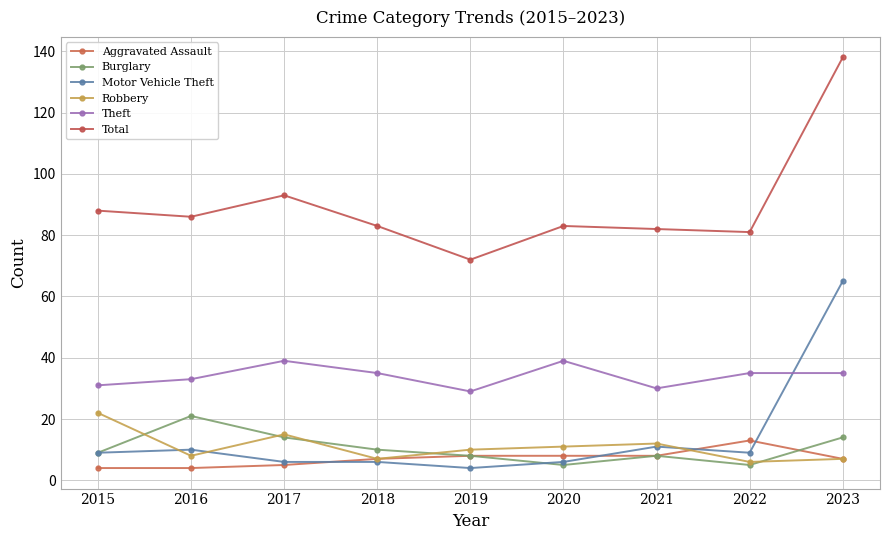

What is the value of the Robbery point at the 5th from the left?

10